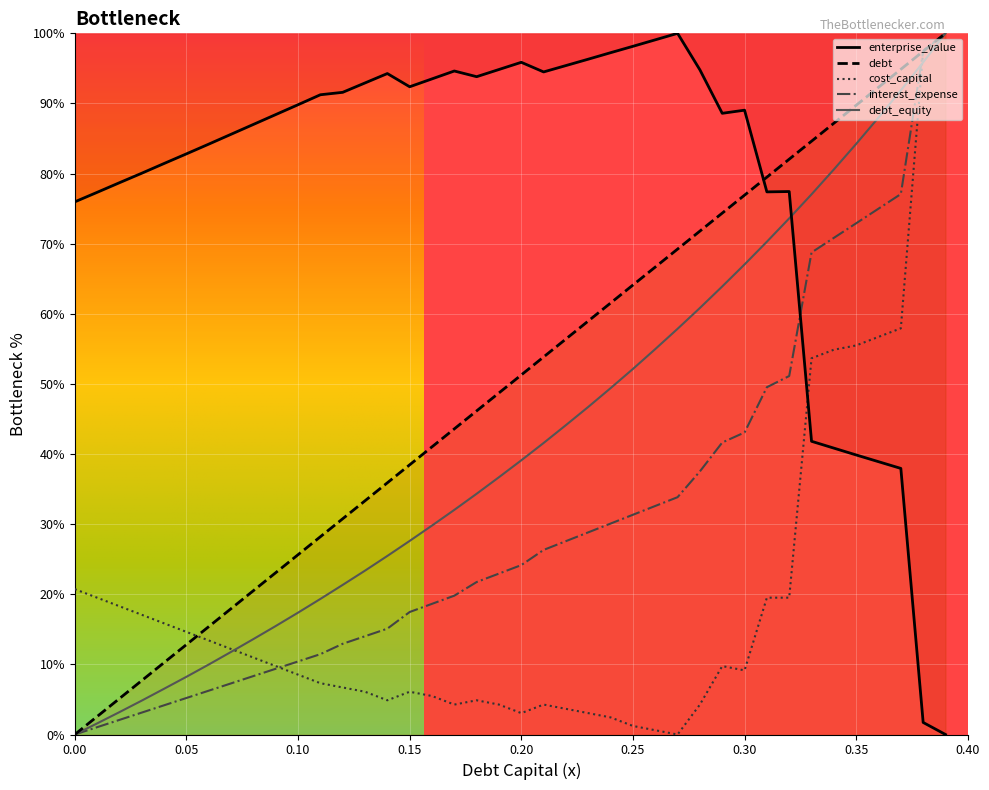

Which category has the highest value across all series?

0.39